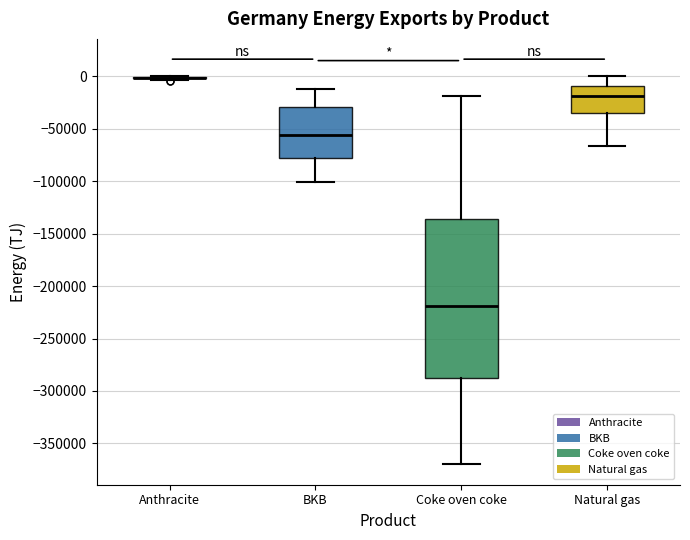

Comparing the boxes themselves (not the whiskers), which one is the tallest?

Coke oven coke